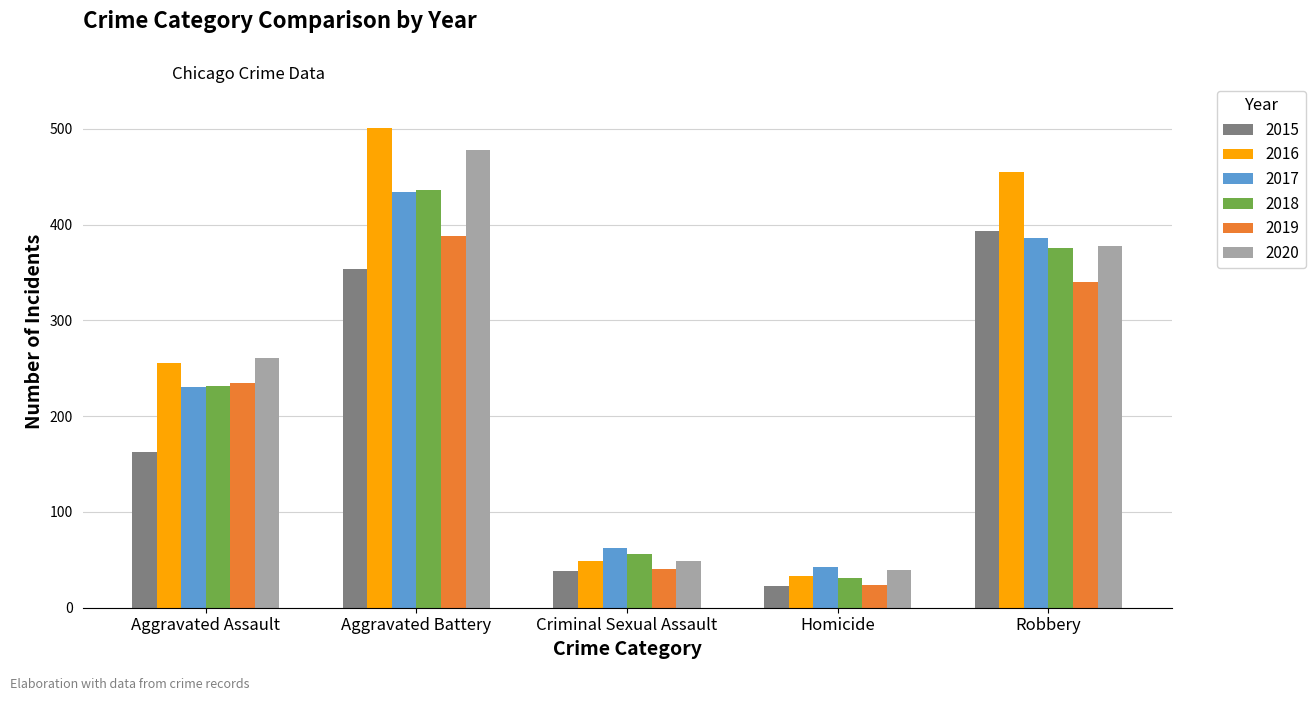

The value of 2020 at Aggravated Battery is 684. True or false?

False